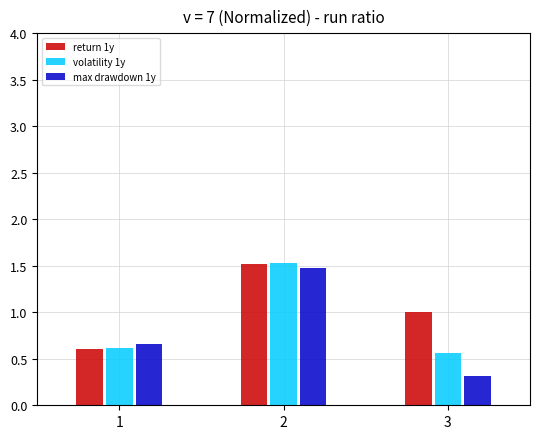

Count the volatility 1y values in the range 0 to 1.

2